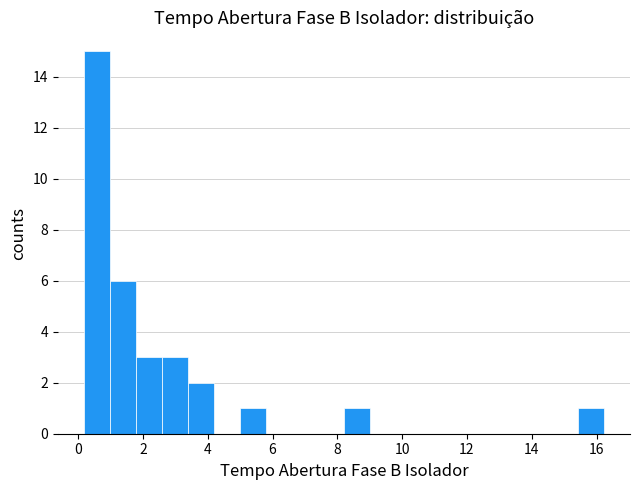

Reading left to right, list every bar in this chart as the range it spans on the x-axis followed by its height. Neither the bar edges nor the heights are printed on the chart, so give them approximately, as read against the axes.

0.2 to 1.0: 15
1.0 to 1.8: 6
1.8 to 2.6: 3
2.6 to 3.4: 3
3.4 to 4.2: 2
4.2 to 5.0: 0
5.0 to 5.8: 1
5.8 to 6.6: 0
6.6 to 7.4: 0
7.4 to 8.2: 0
8.2 to 9.0: 1
9.0 to 9.8: 0
9.8 to 10.6: 0
10.6 to 11.4: 0
11.4 to 12.2: 0
12.2 to 13.0: 0
13.0 to 13.8: 0
13.8 to 14.6: 0
14.6 to 15.4: 0
15.4 to 16.2: 1